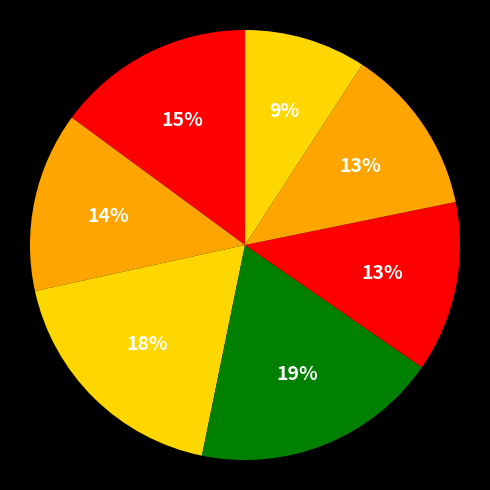

How many segments does this pie chart have?

7